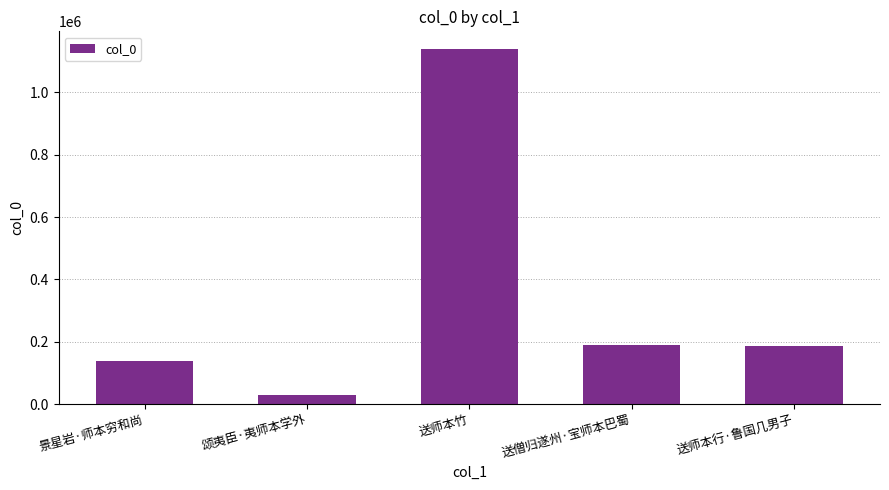

What is the value of the 4th bar from the left?

190039